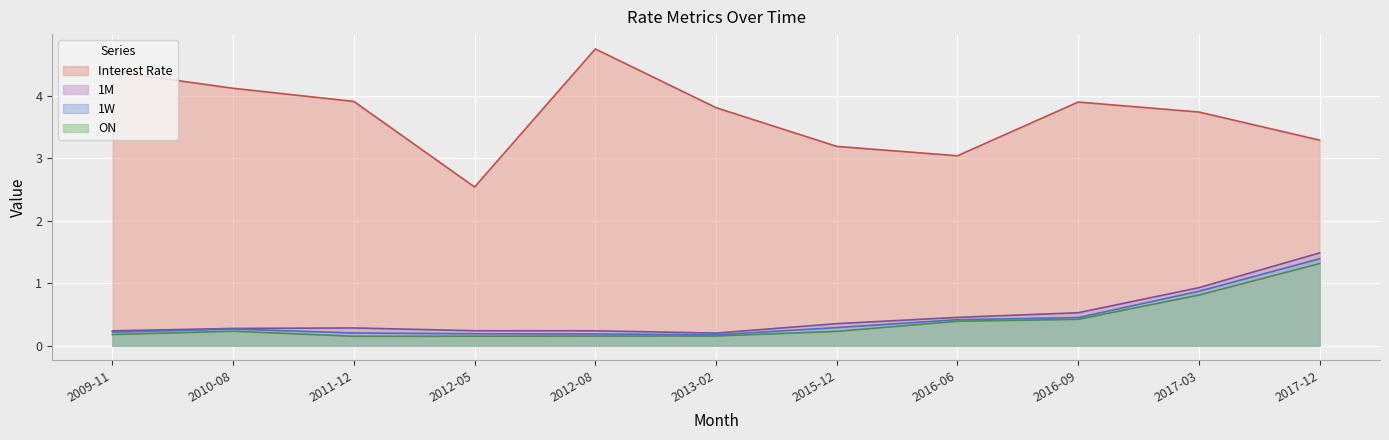

Which series has the largest total across all categories?

Interest Rate